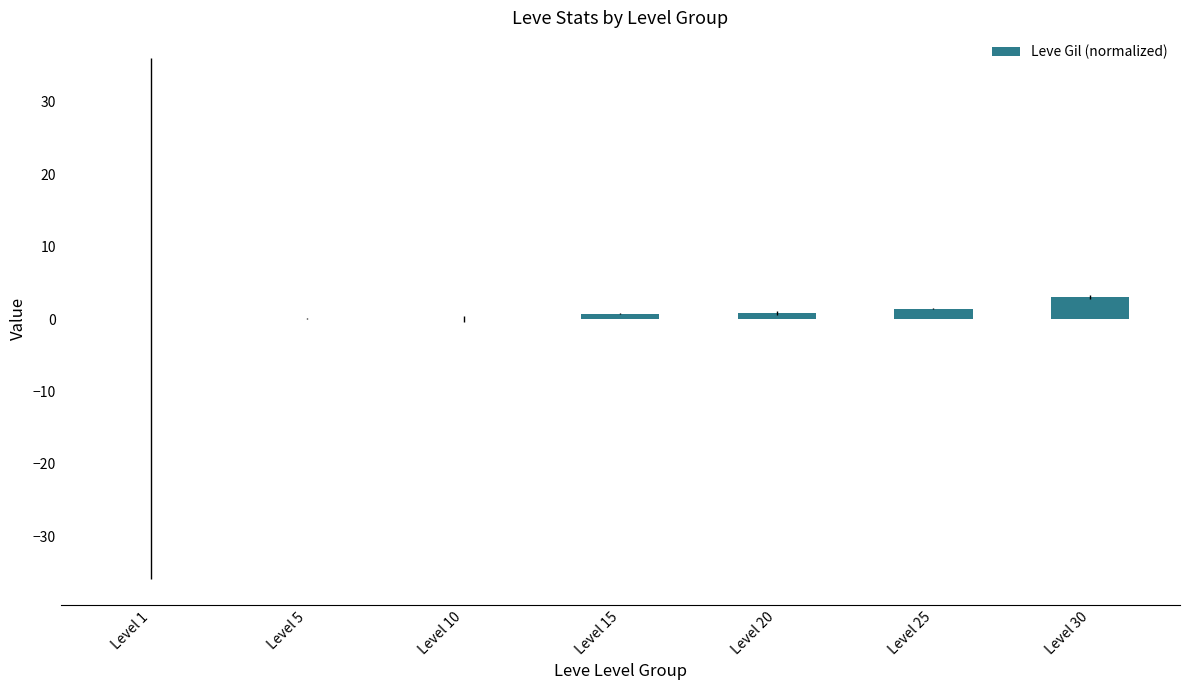

The value at Level 5 is 0.0. True or false?

True